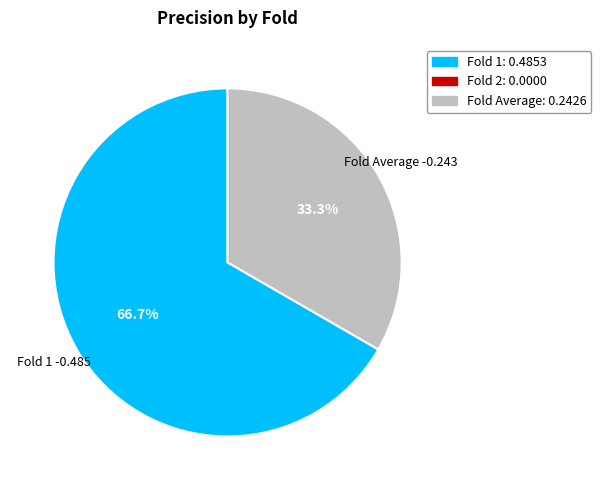

How many slices are in this pie chart?

2